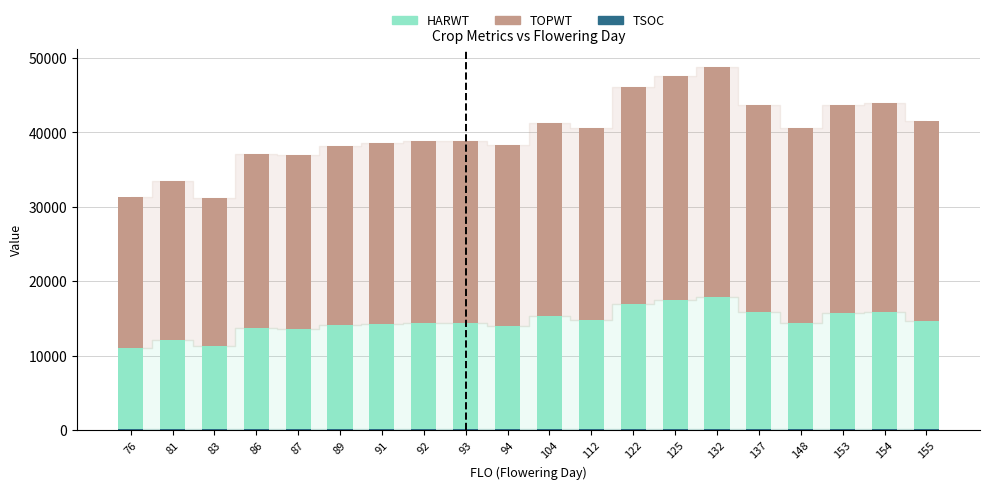

Are the bars grouped side by side (vs. stacked)?

No